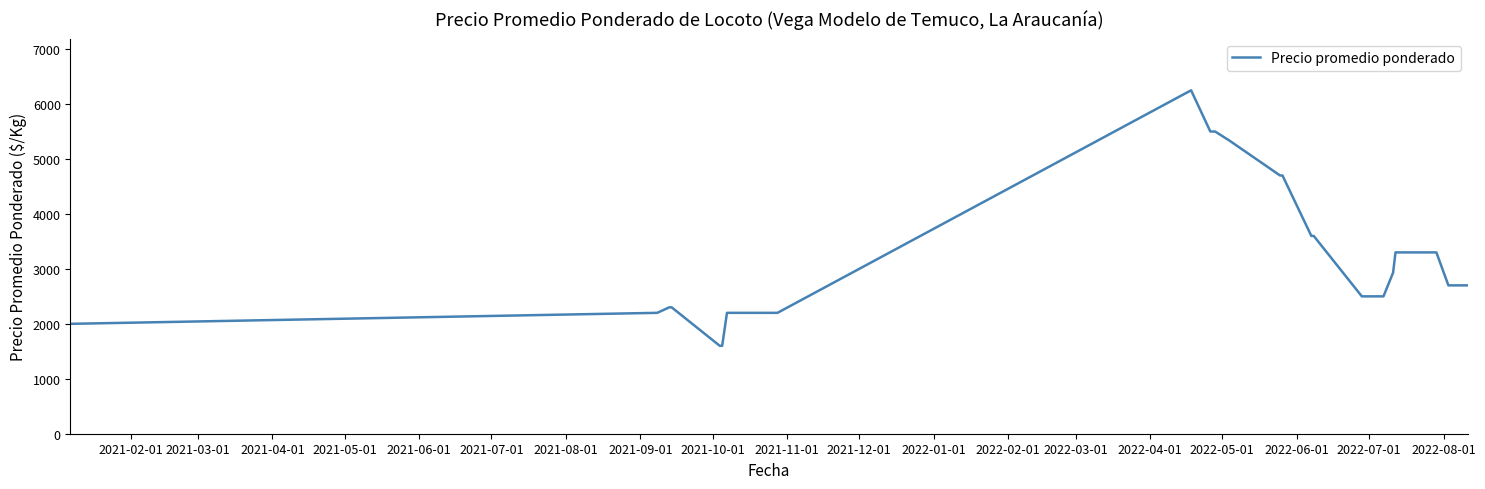

What is the difference between the maximum and minimum values?

4650